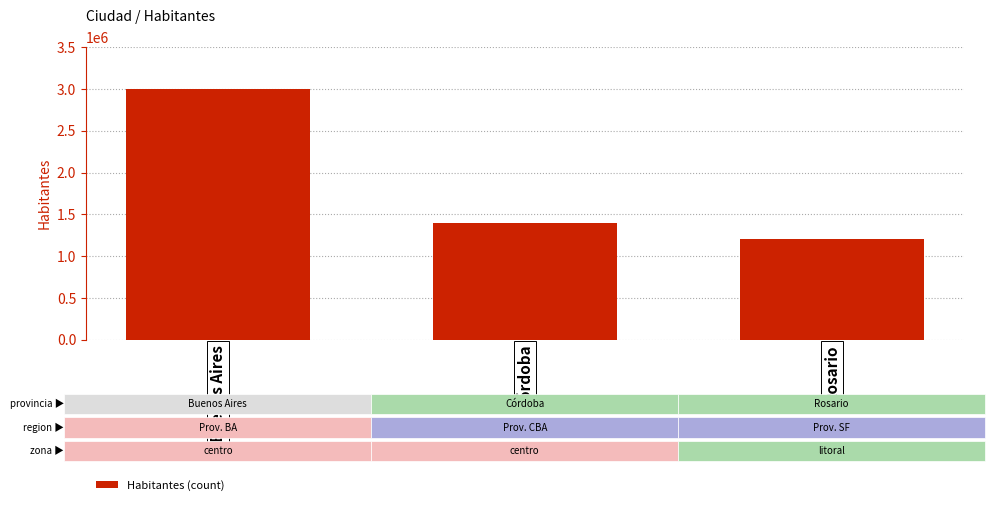

What is the difference between the values at Rosario and Buenos Aires?

1800000